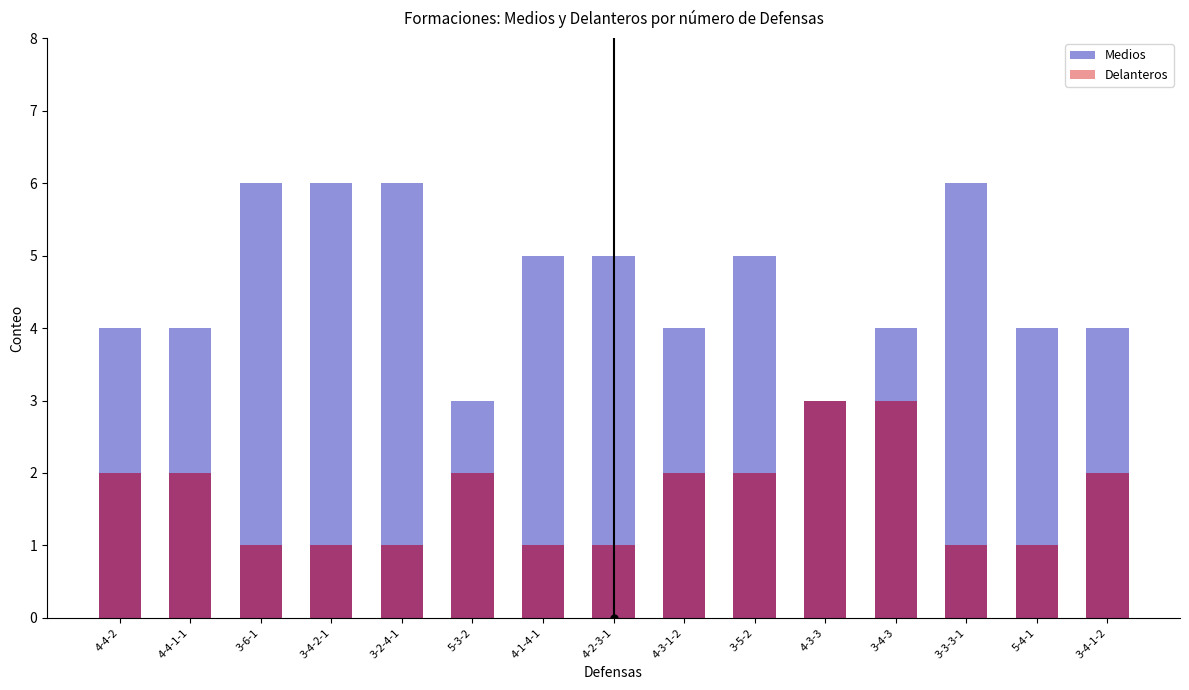

At which label does Delanteros first exceed 2?

4-3-3